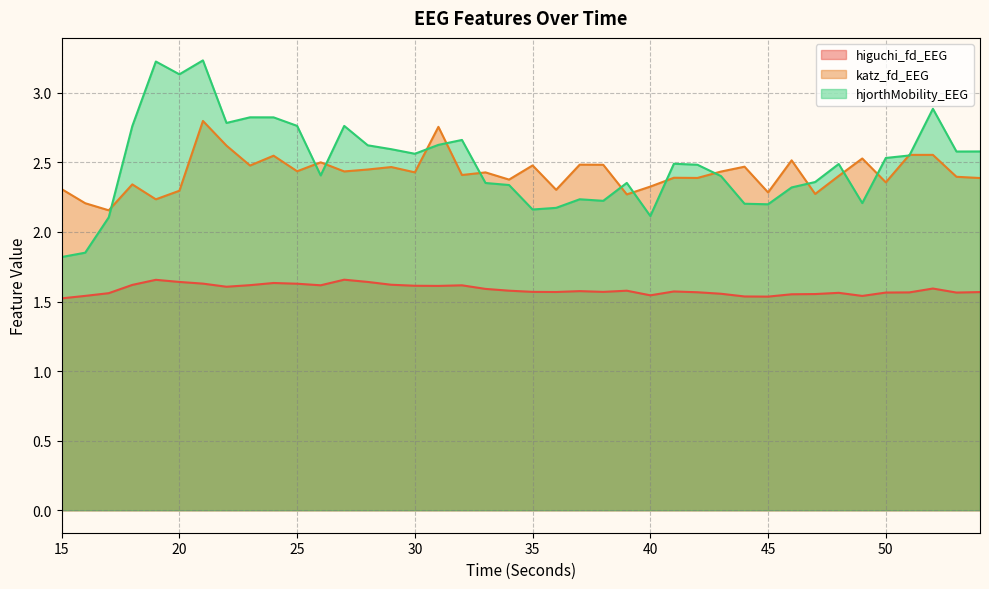

Rank the categories by hjorthMobility_EEG value from lowest to highest.

15, 16, 17, 40, 35, 36, 45, 44, 49, 38, 37, 46, 34, 33, 39, 47, 43, 26, 42, 48, 41, 50, 51, 30, 53, 54, 29, 28, 31, 32, 18, 27, 25, 22, 24, 23, 52, 20, 19, 21